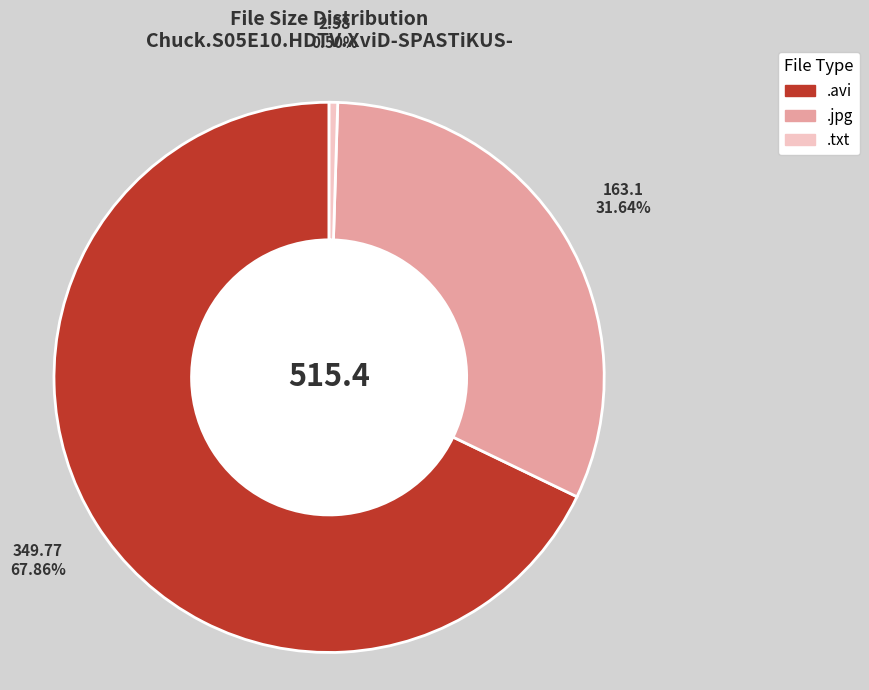

How many slices are in this pie chart?

3